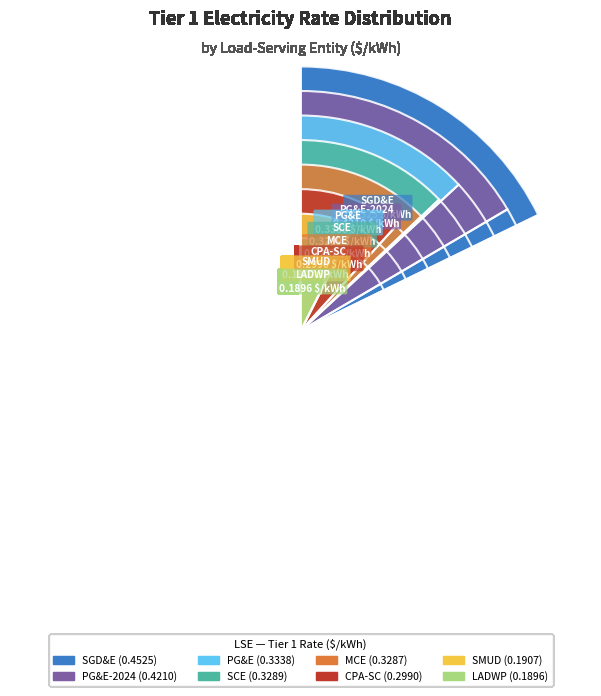

How many slices are in this pie chart?

8